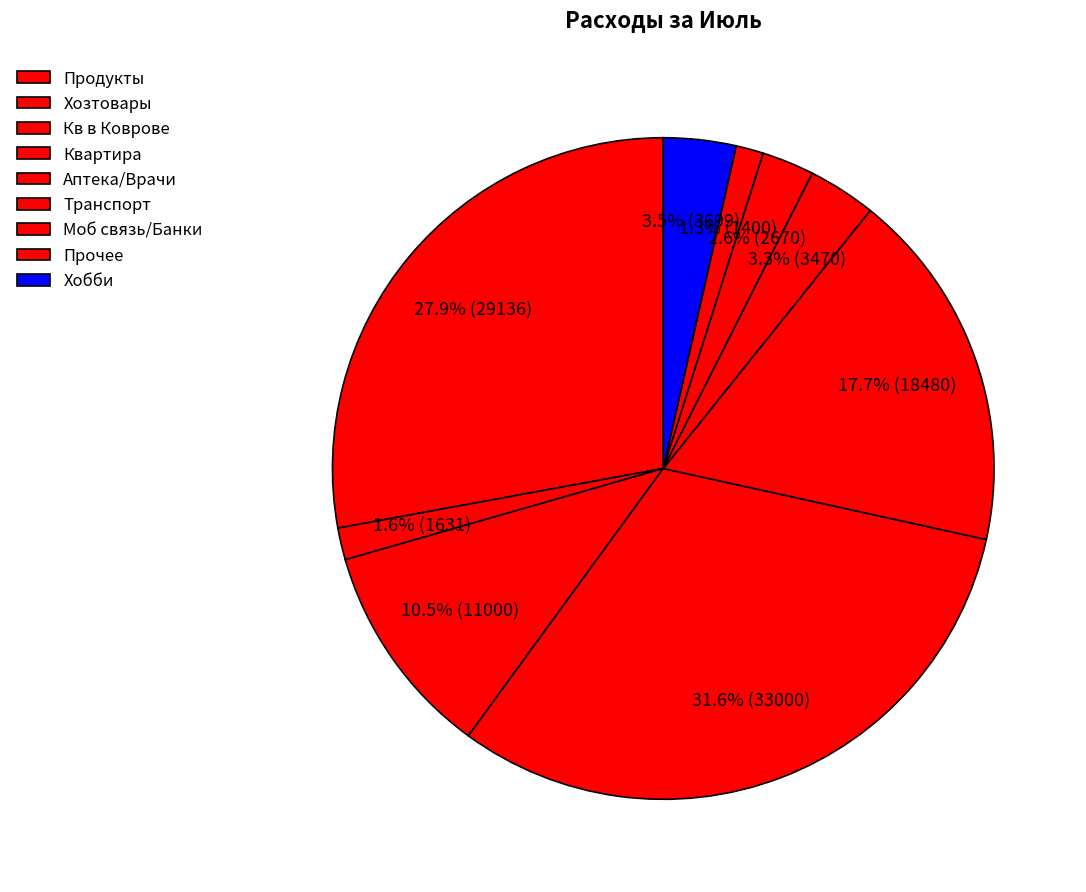

Count the number of slices in the pie.

9